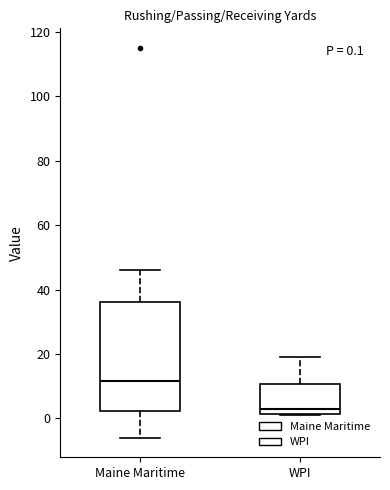

Comparing the boxes themselves (not the whiskers), which one is the tallest?

Maine Maritime